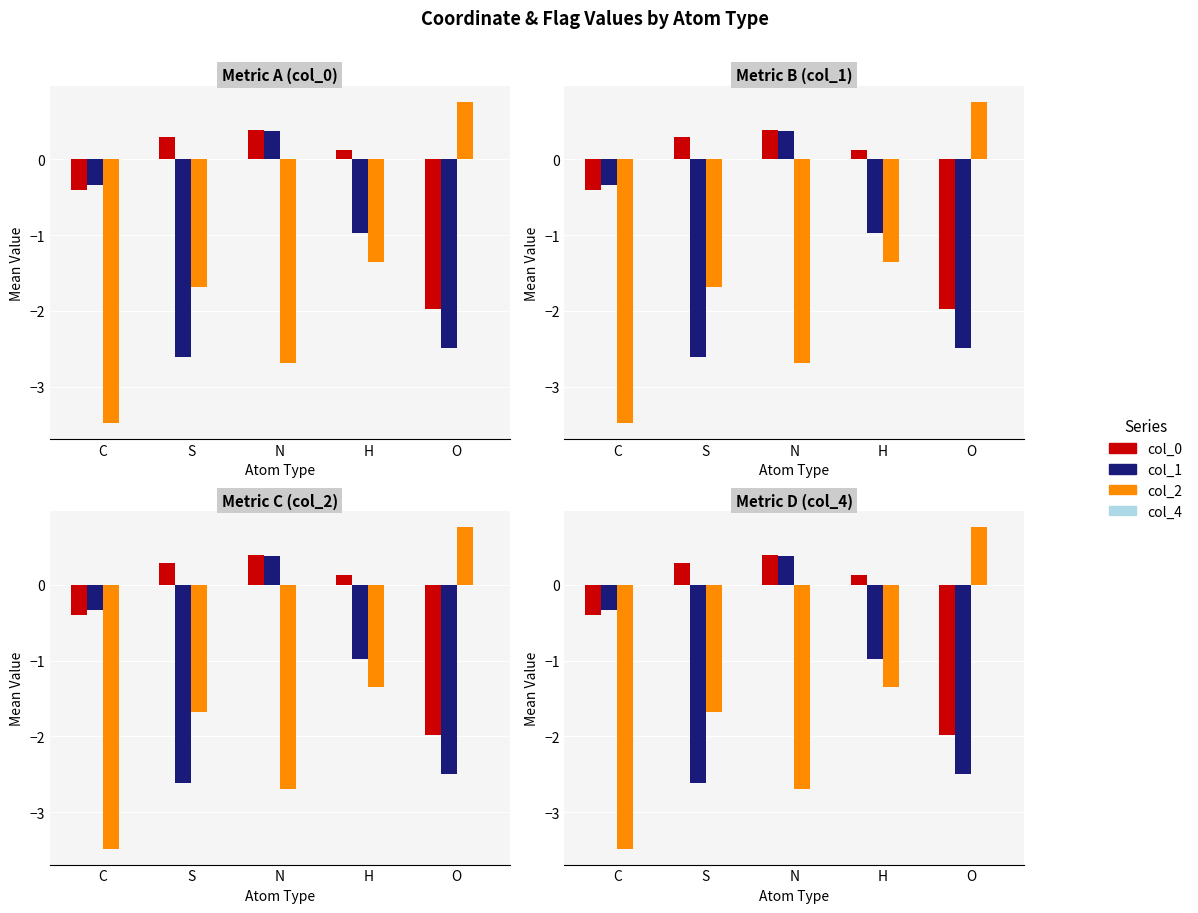

What is the value of the col_1 bar at the 4th from the left?

-1.0